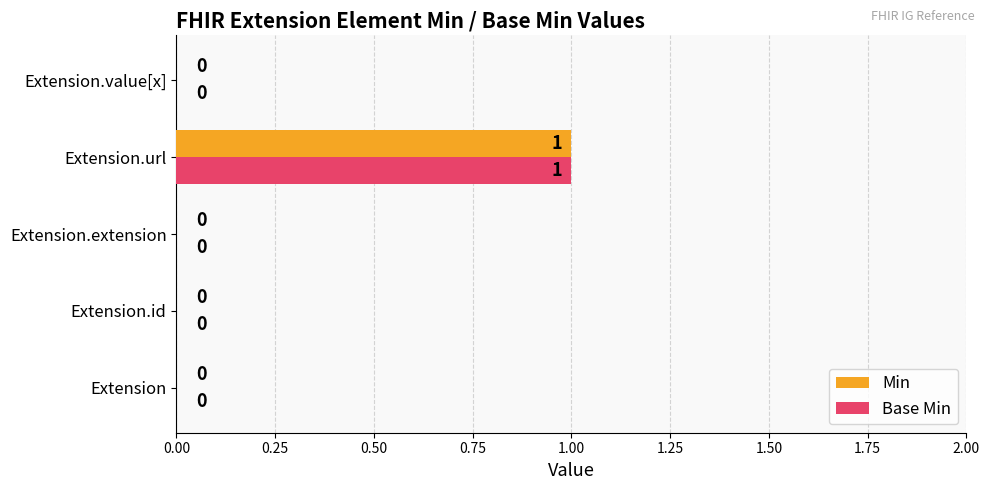

What is the sum of all Base Min values?

1